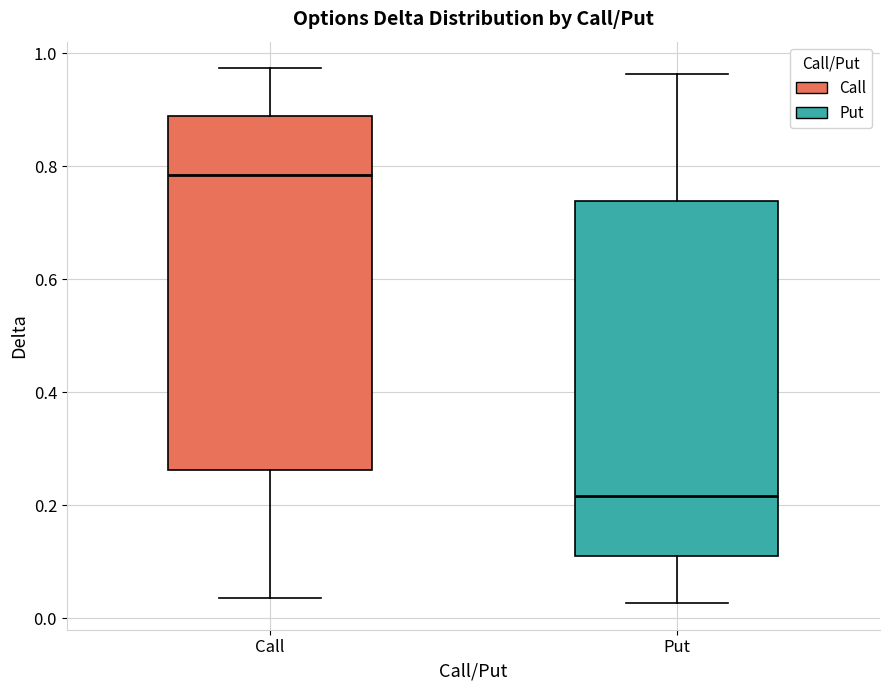

Which box's median line is the lowest?

Put